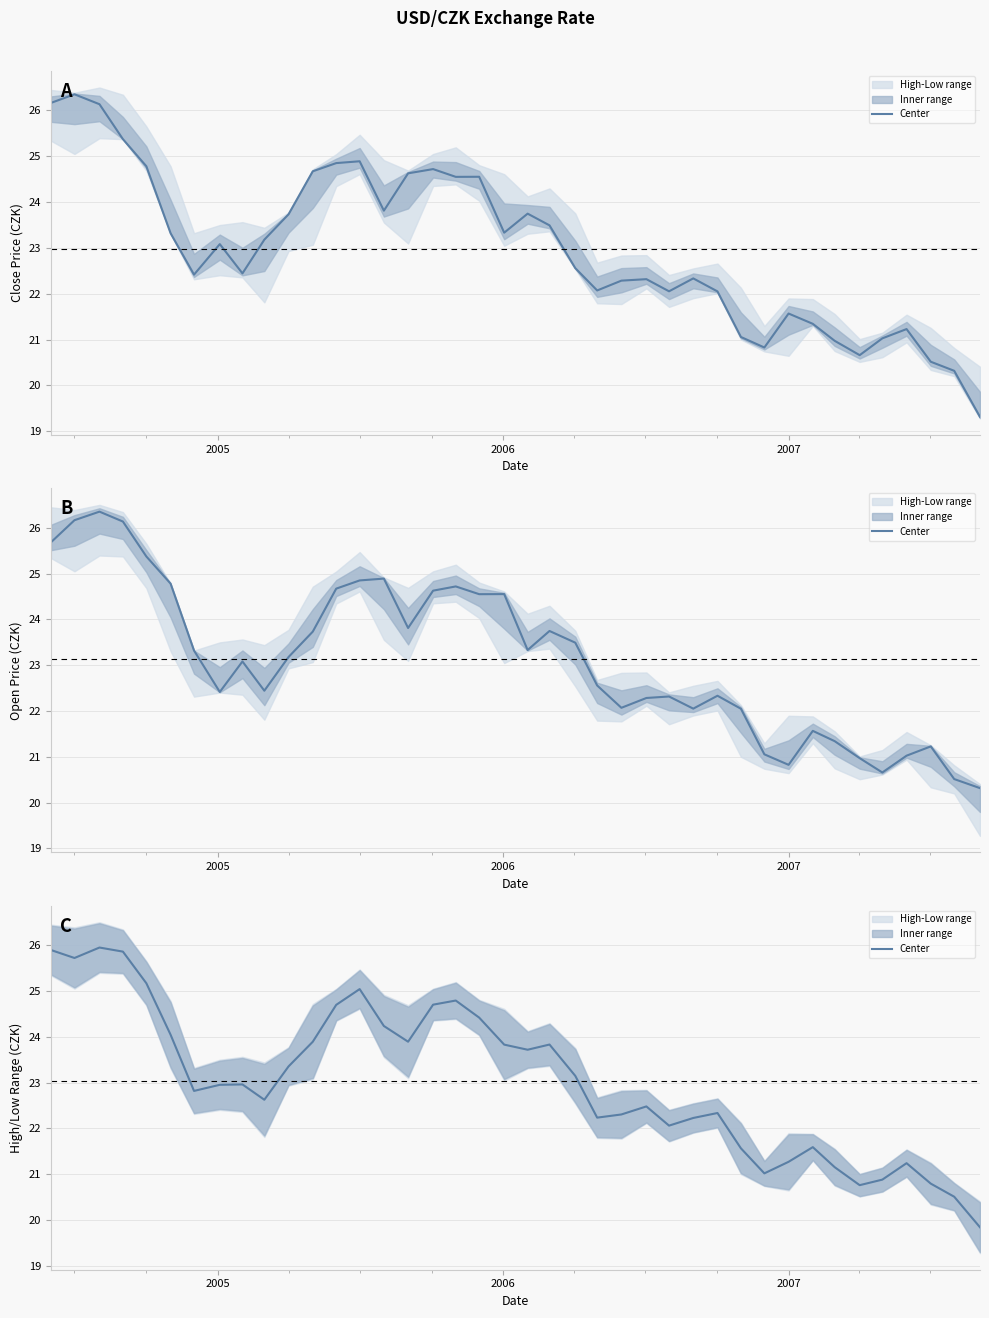

What is the smallest value displayed?

19.8